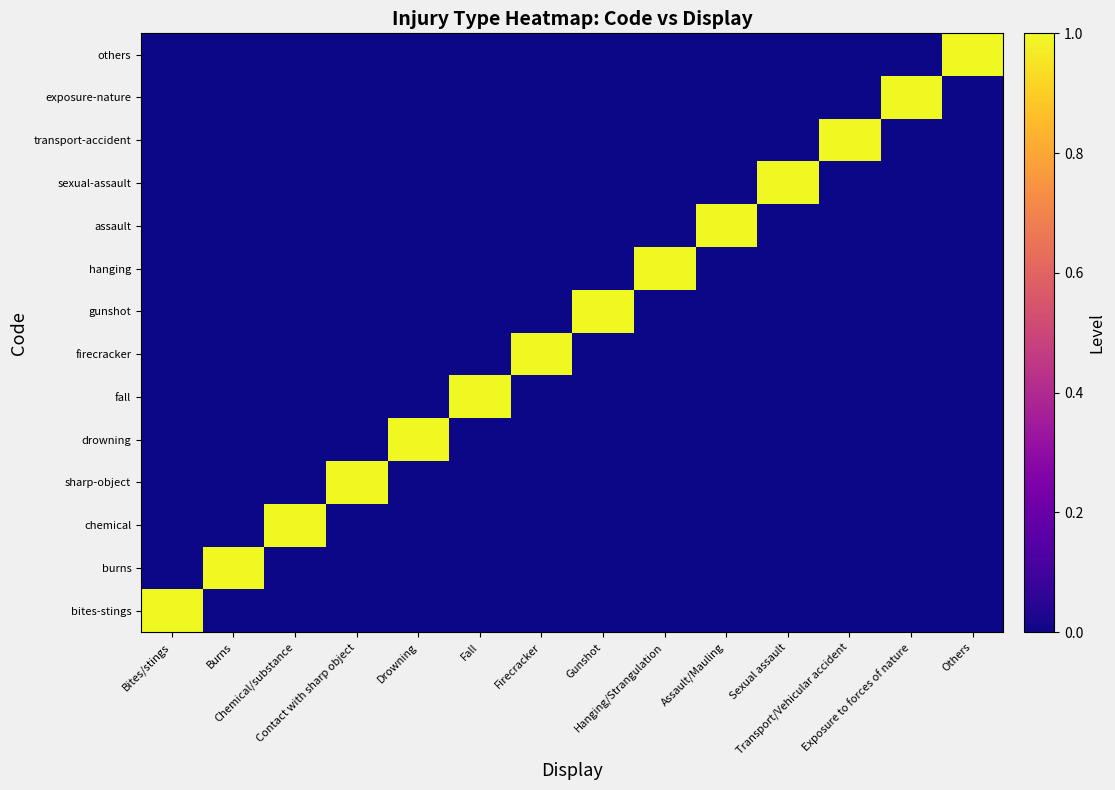

What is the maximum value shown in the chart?

1